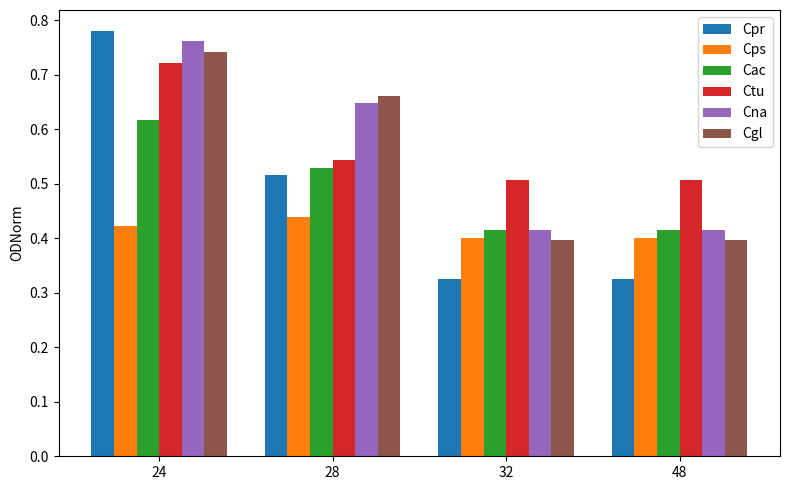

How many groups of bars are there?

4